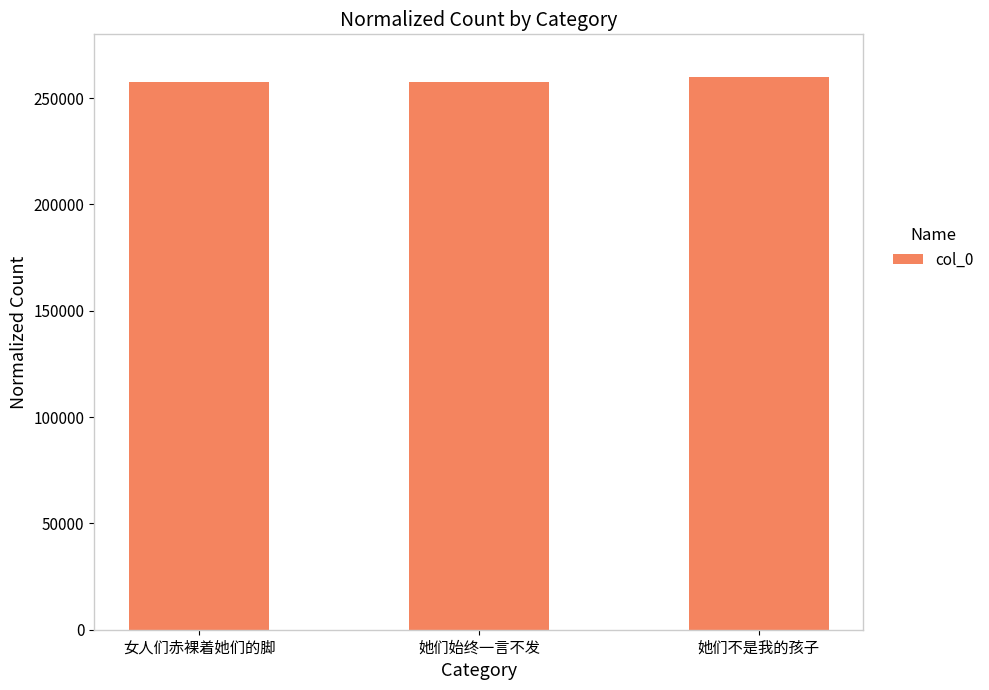

The value at 她们不是我的孩子 is 259981. True or false?

True